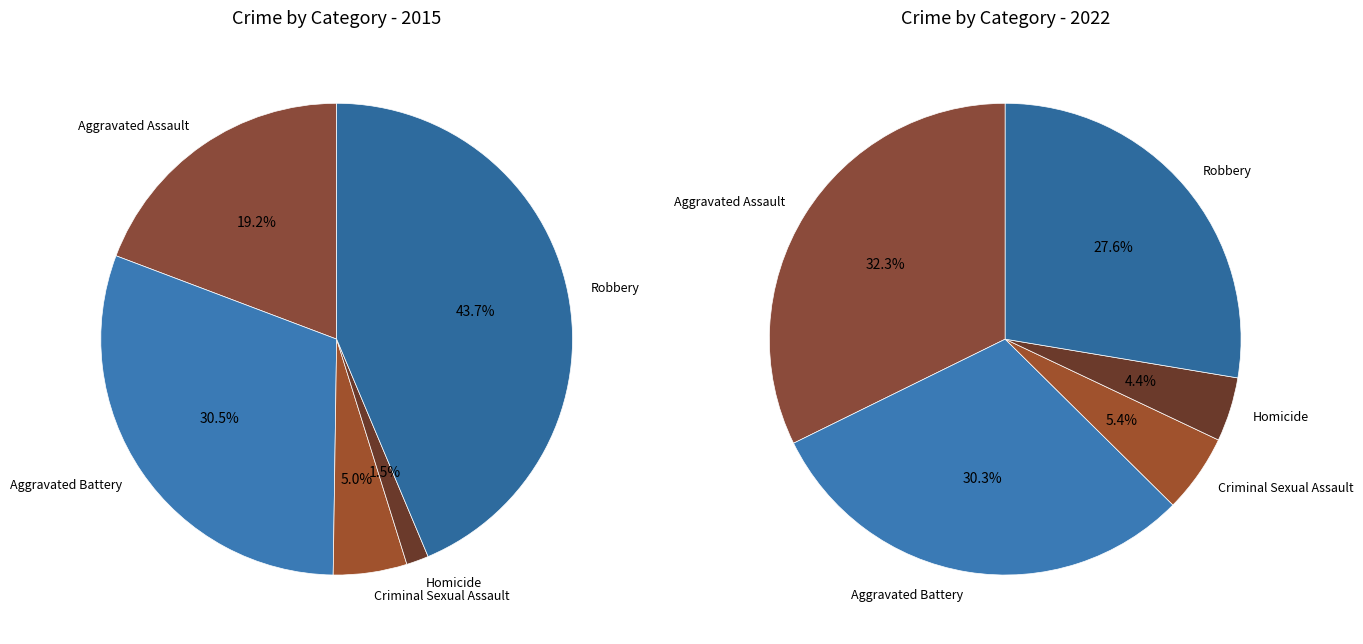

How many slices are in this pie chart?

5